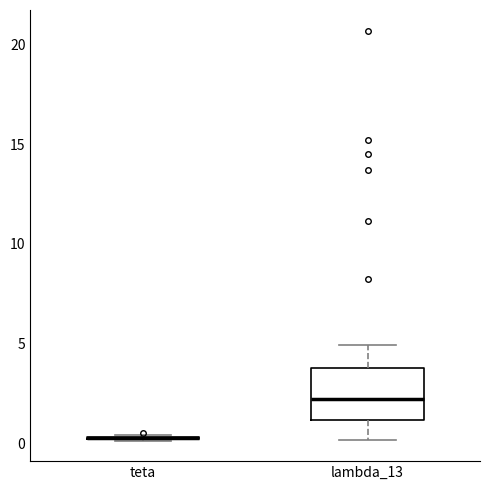

Reading left to right, read every box against the y-axis: the position of its median line, the range the box covers, and the ends of its whiskers. The values are not printed on the chart, so give them approximately, as read against the axis.

teta: box collapsed to a line at 0.0, whiskers 0.0 to 0.5
lambda_13: median 2.0, box 1.0 to 4.0, whiskers 0.0 to 5.0